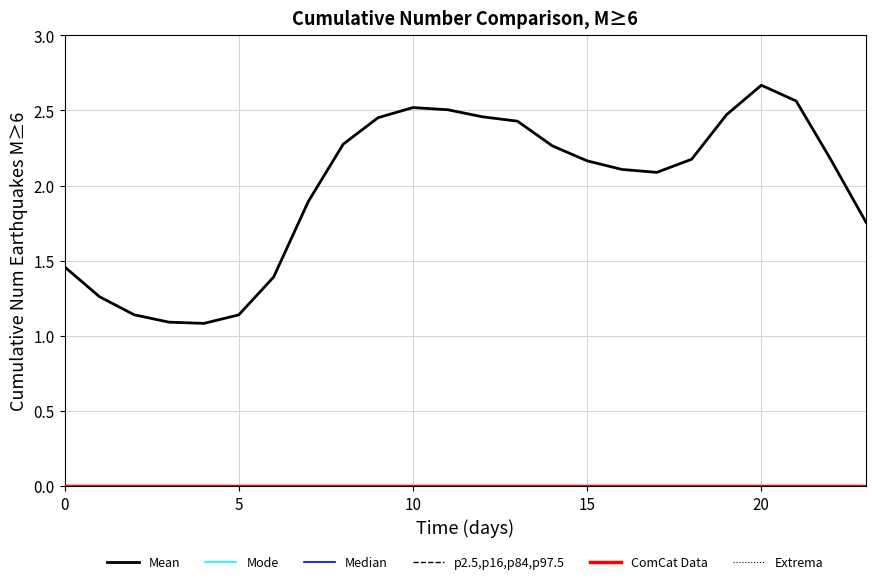

At which category is the sum across all series the highest?

20